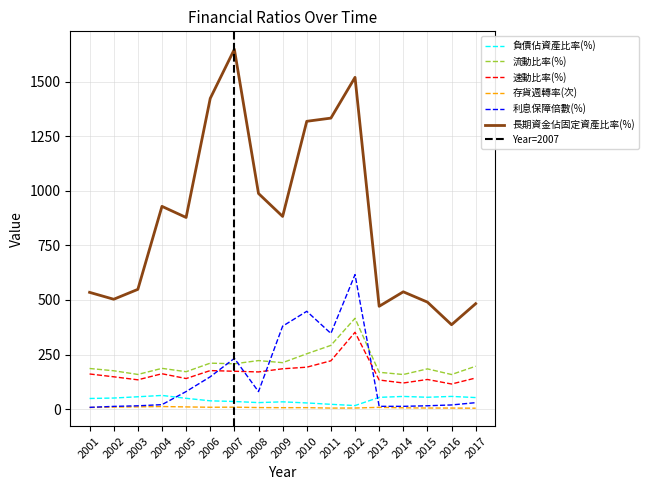

What is the maximum value for 存貨週轉率(次)?

11.6